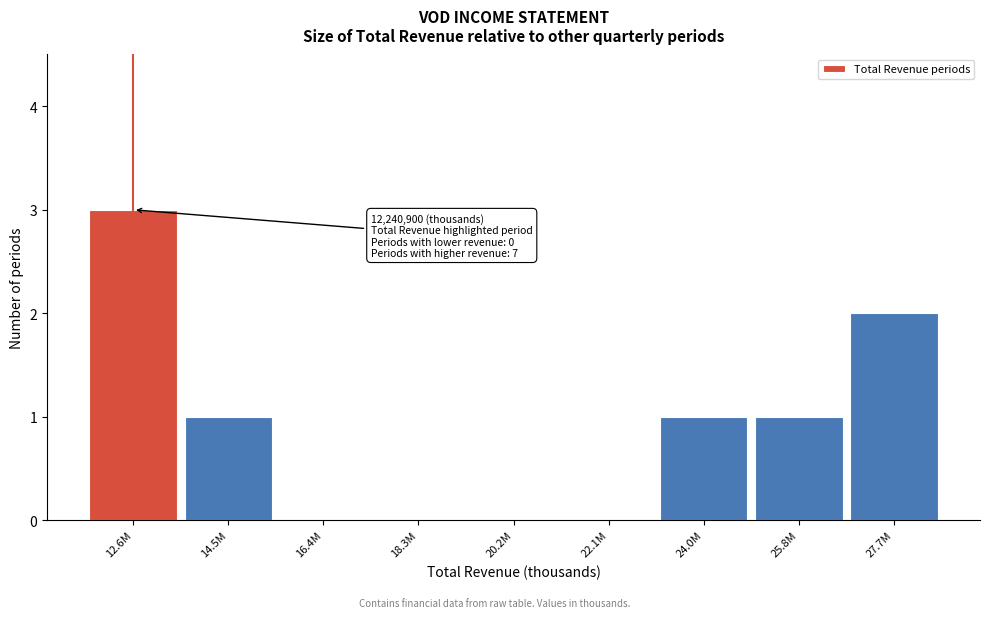

Reading left to right, what are all the values shown in this chart?

12.6M=3	14.5M=1	16.4M=0	18.3M=0	20.2M=0	22.1M=0	24.0M=1	25.8M=1	27.7M=2